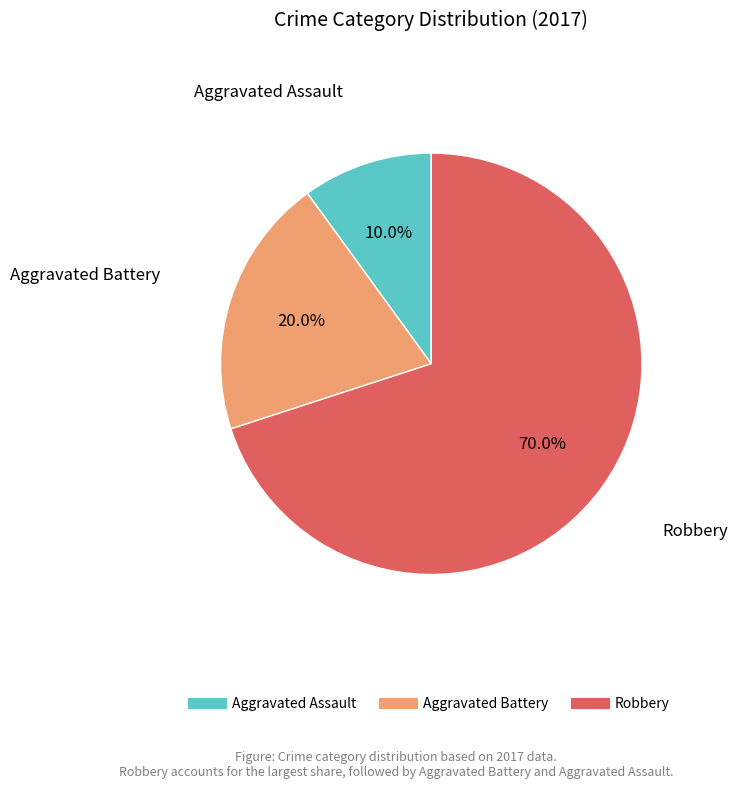

Combined, do Aggravated Assault and Robbery account for over 50%?

Yes